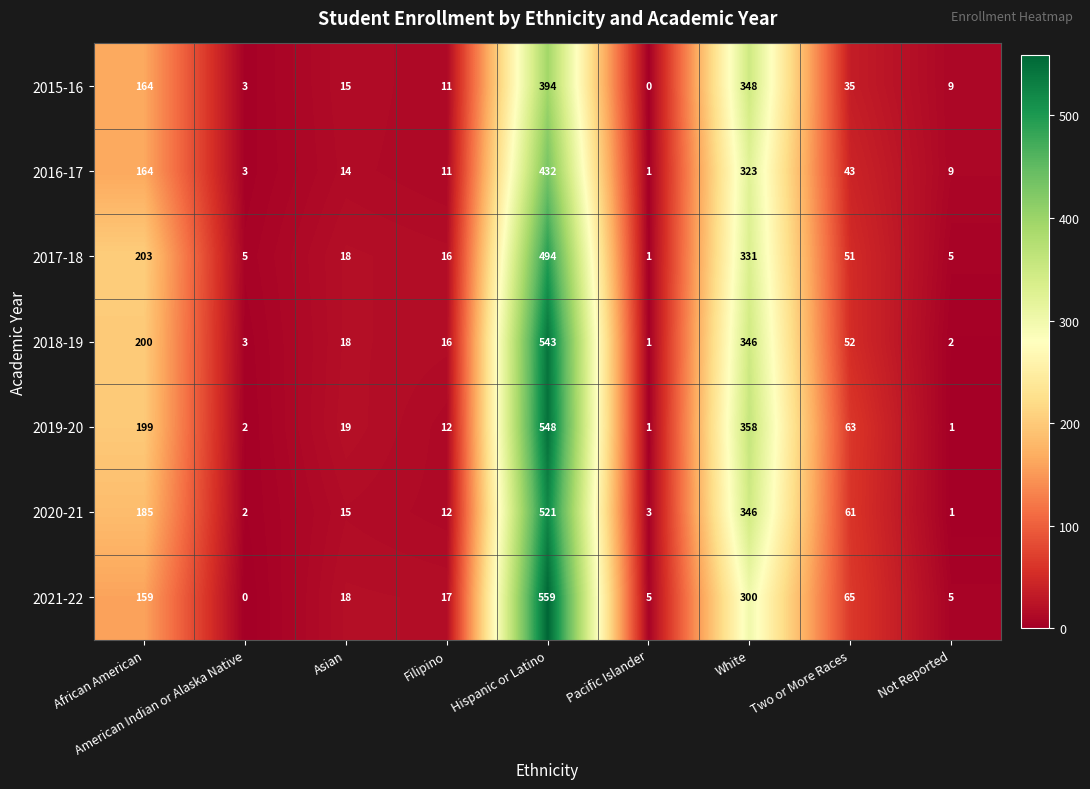

What is the average value of the 2018-19 series?

131